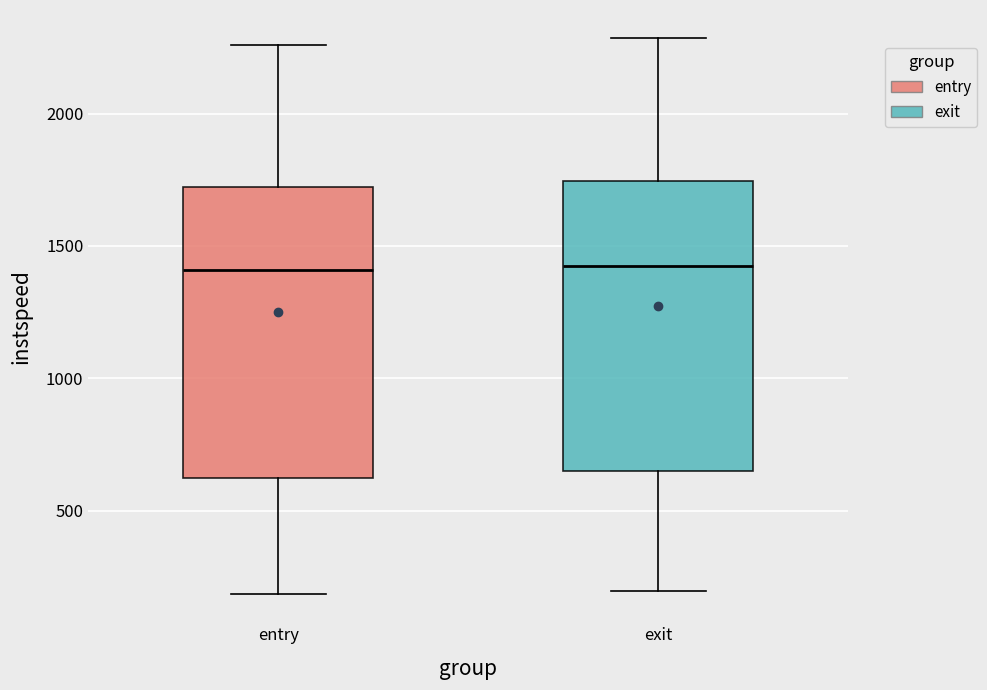

Reading left to right, transcribe this box plot: for each box, give where its median line is, the range the box spans, and where its two whiskers end, as read against the y-axis. The values are not printed on the chart, so give them approximately, as read against the axis.

entry: median 1400, box 600 to 1700, whiskers 200 to 2250
exit: median 1450, box 650 to 1750, whiskers 200 to 2300